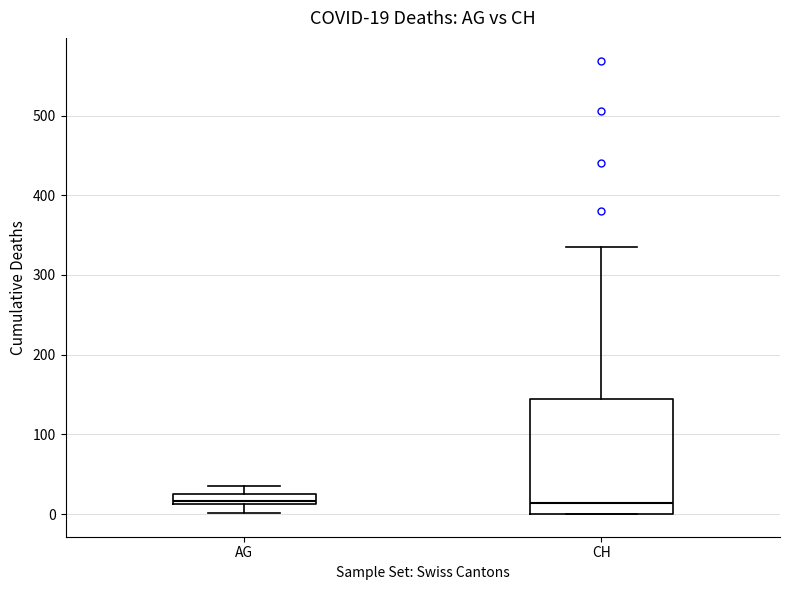

Comparing the boxes themselves (not the whiskers), which one is the tallest?

CH